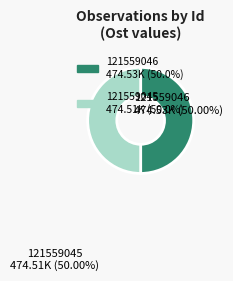

How many segments does this pie chart have?

2